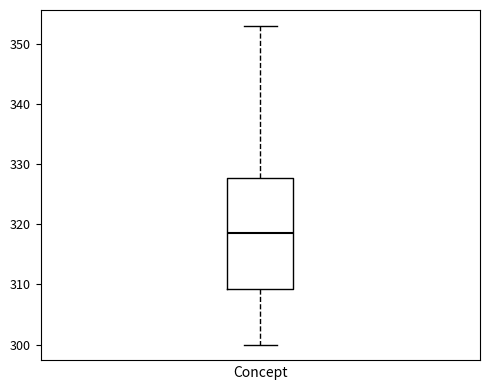

Read this box plot against the y-axis: the position of the median line, the range covered by the box, and the ends of both whiskers. The values are not printed on the chart, so give them approximately, as read against the axis.

median 319, box 309 to 328, whiskers 300 to 353